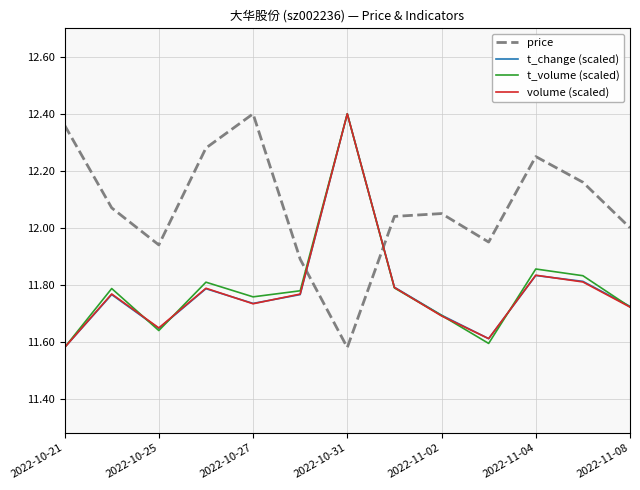

Which series has the largest total across all categories?

price